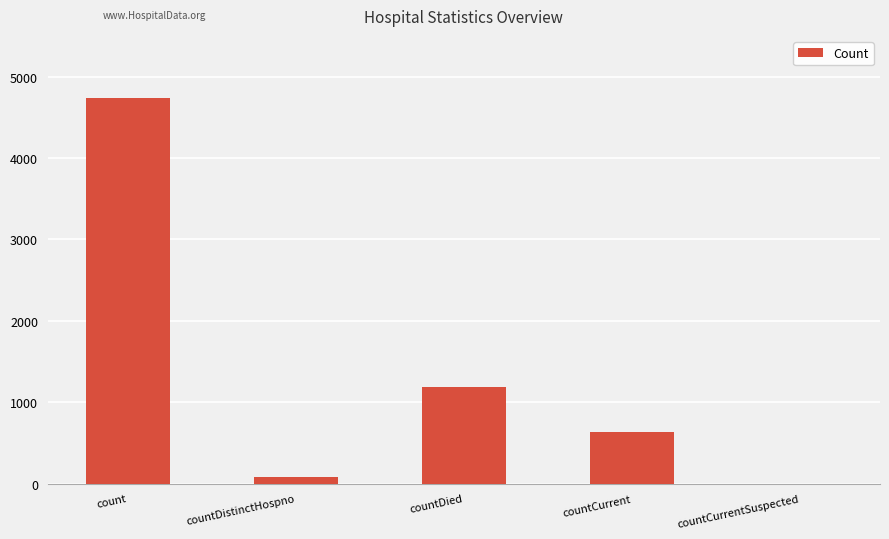

Is it true that the value at countCurrent is 909?

False